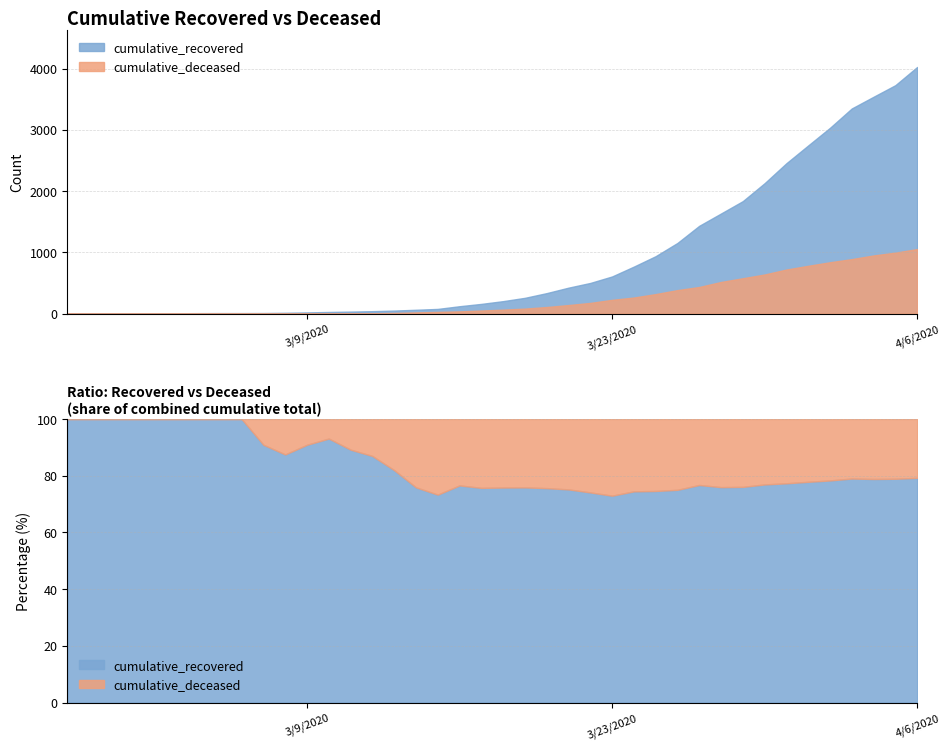

Rank the series by their average value, from highest to lowest.

cumulative_recovered, cumulative_deceased